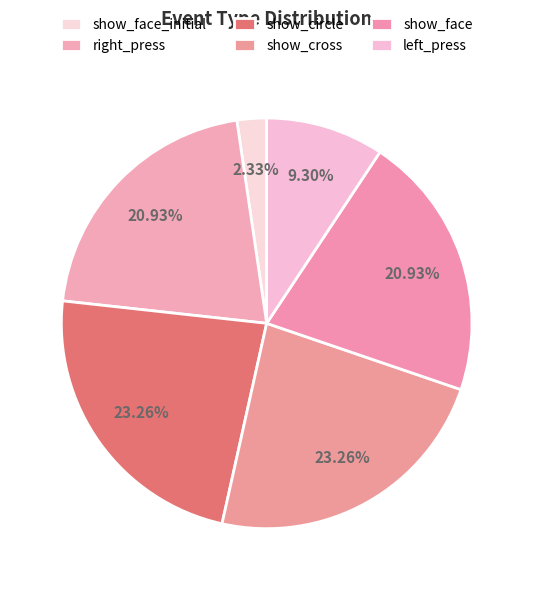

What is the largest slice in the pie chart?

show_circle